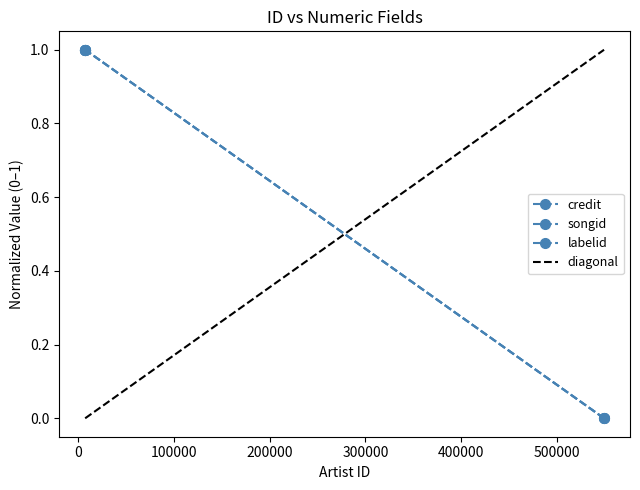

Which series has the largest range (max minus min)?

credit